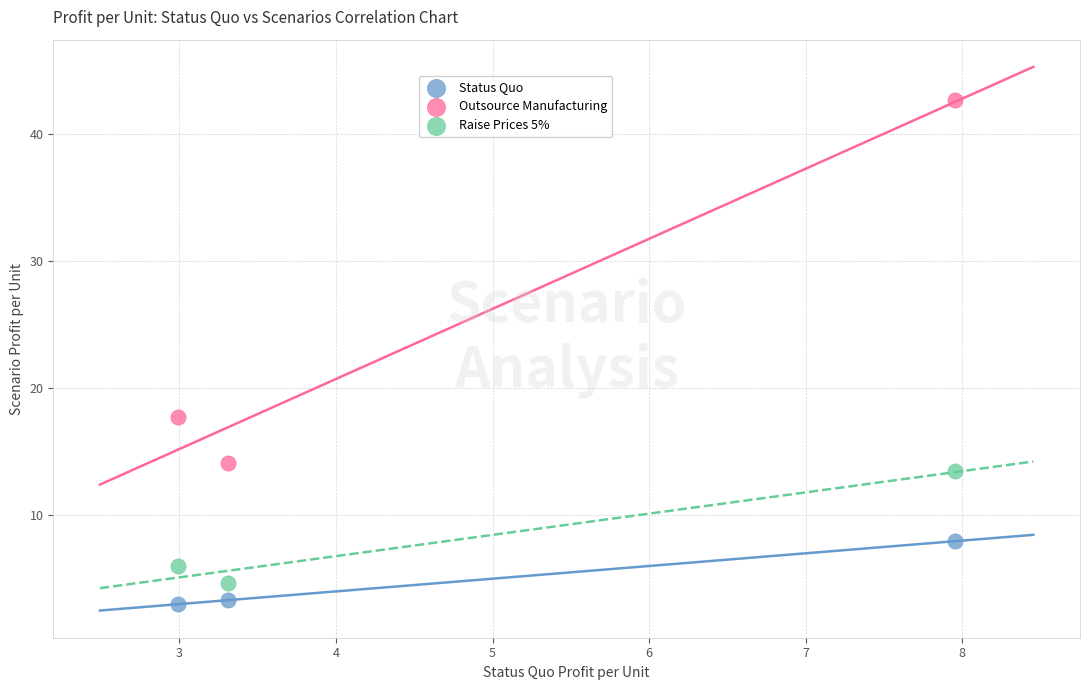

What is the X range (max minus min) for the scatter plot?

5.0